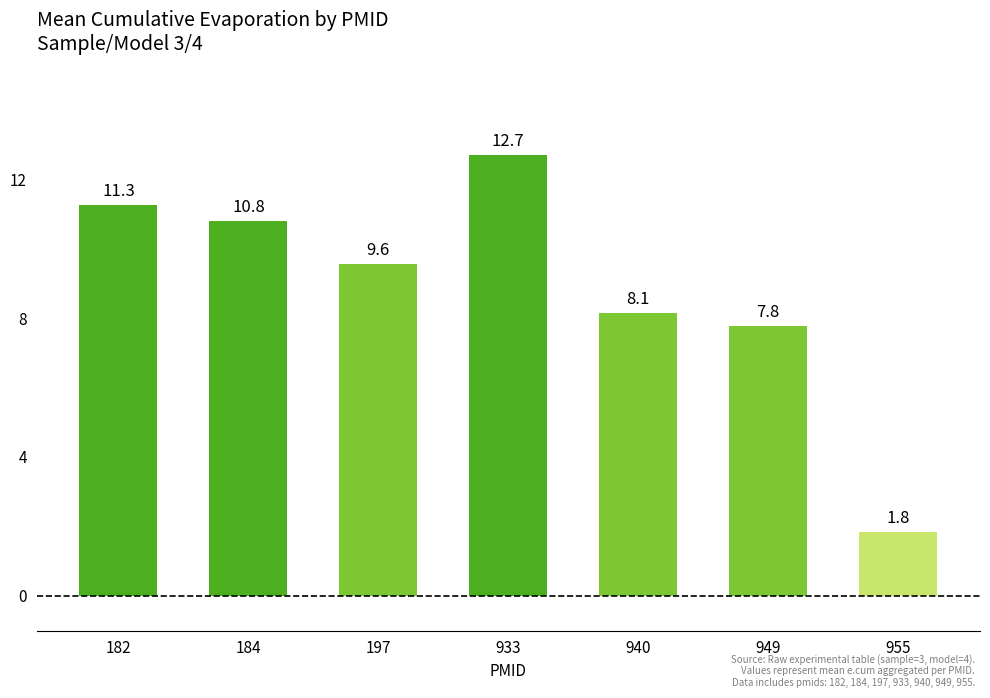

What is the ratio of the value at 182 to the value at 940?

1.4